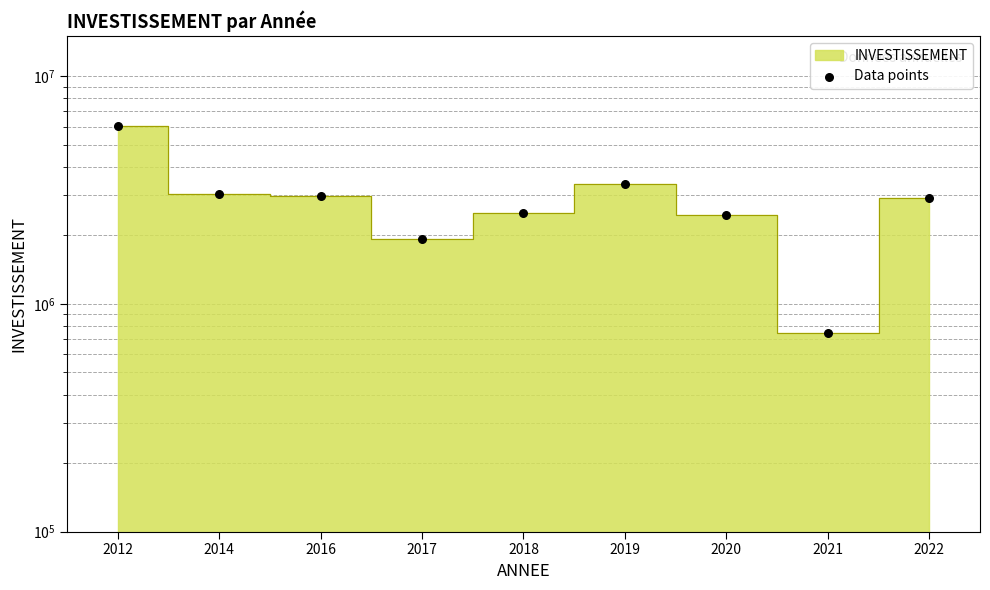

What is the ratio of the value at 2019 to the value at 2021?

4.5